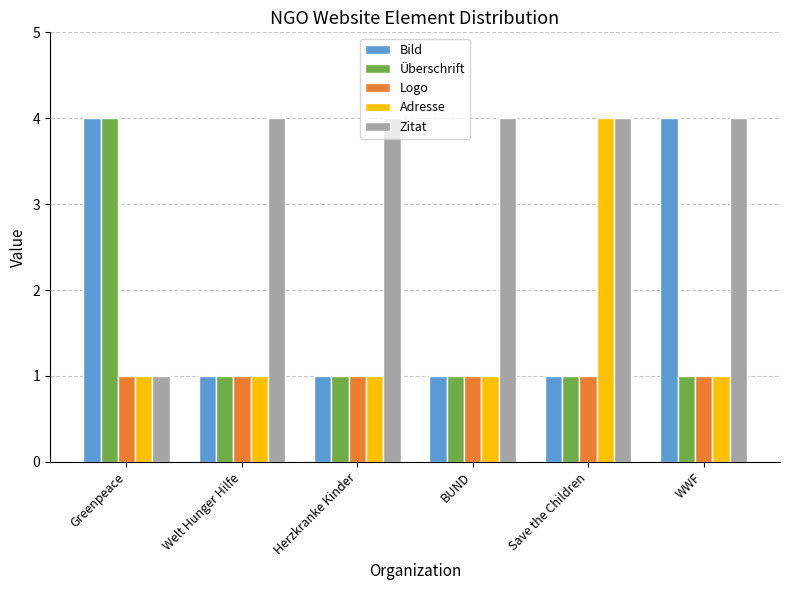

What is the difference between the highest and lowest values at Herzkranke Kinder?

3